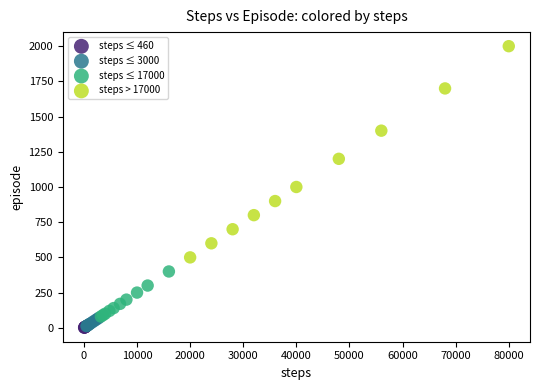

What are all the series names shown in the legend?

steps ≤ 460, steps ≤ 3000, steps ≤ 17000, steps > 17000